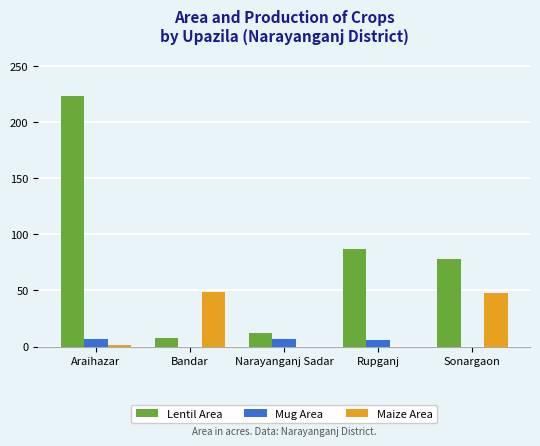

How many groups of bars are there?

5